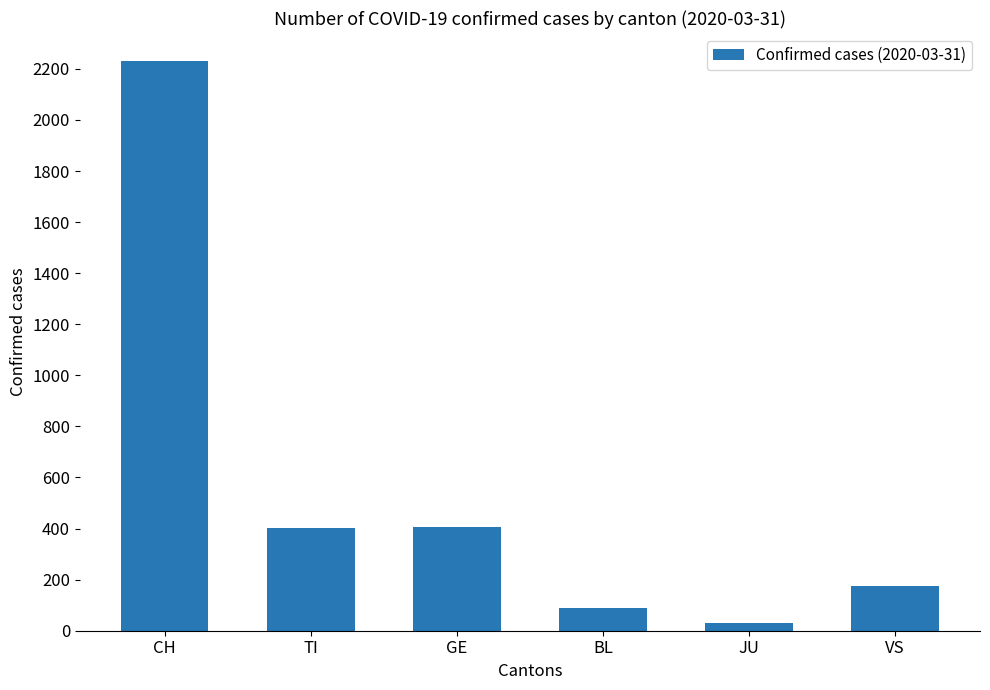

Is it true that the value at GE is 405?

True